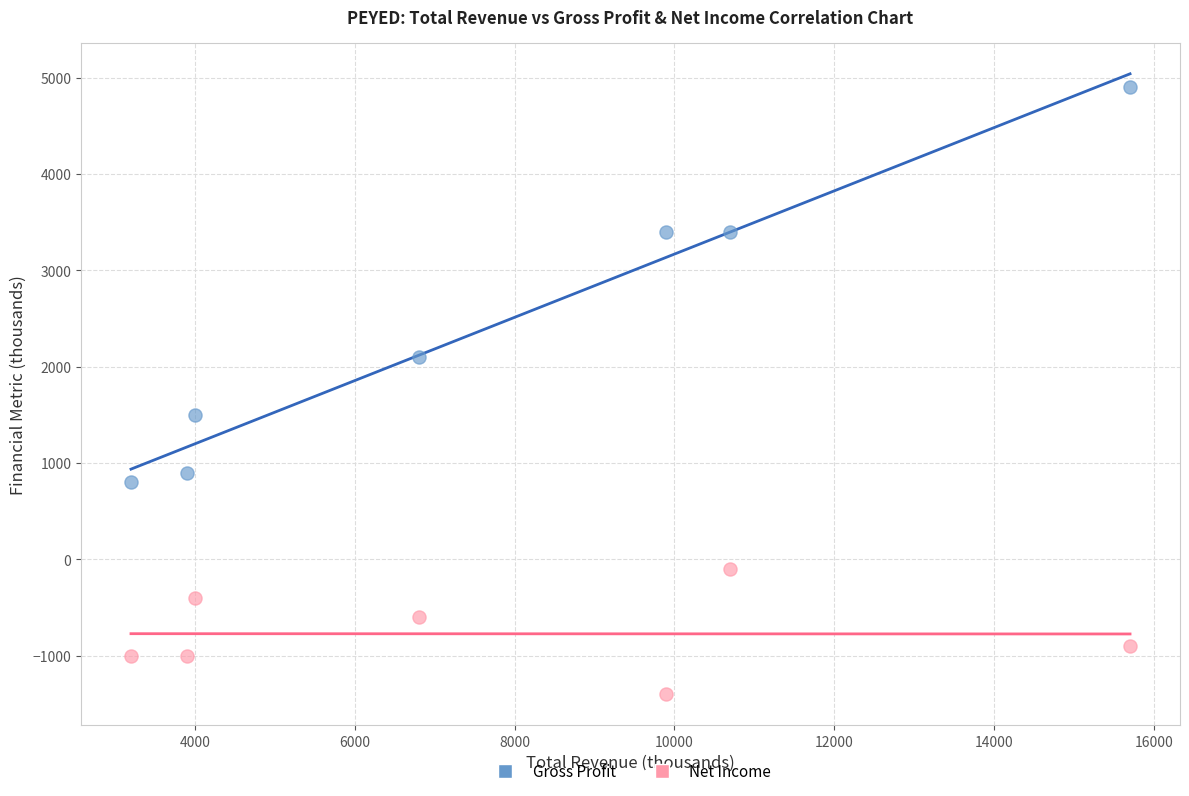

Across all data points, what is the range of Y values (max minus min)?

6300